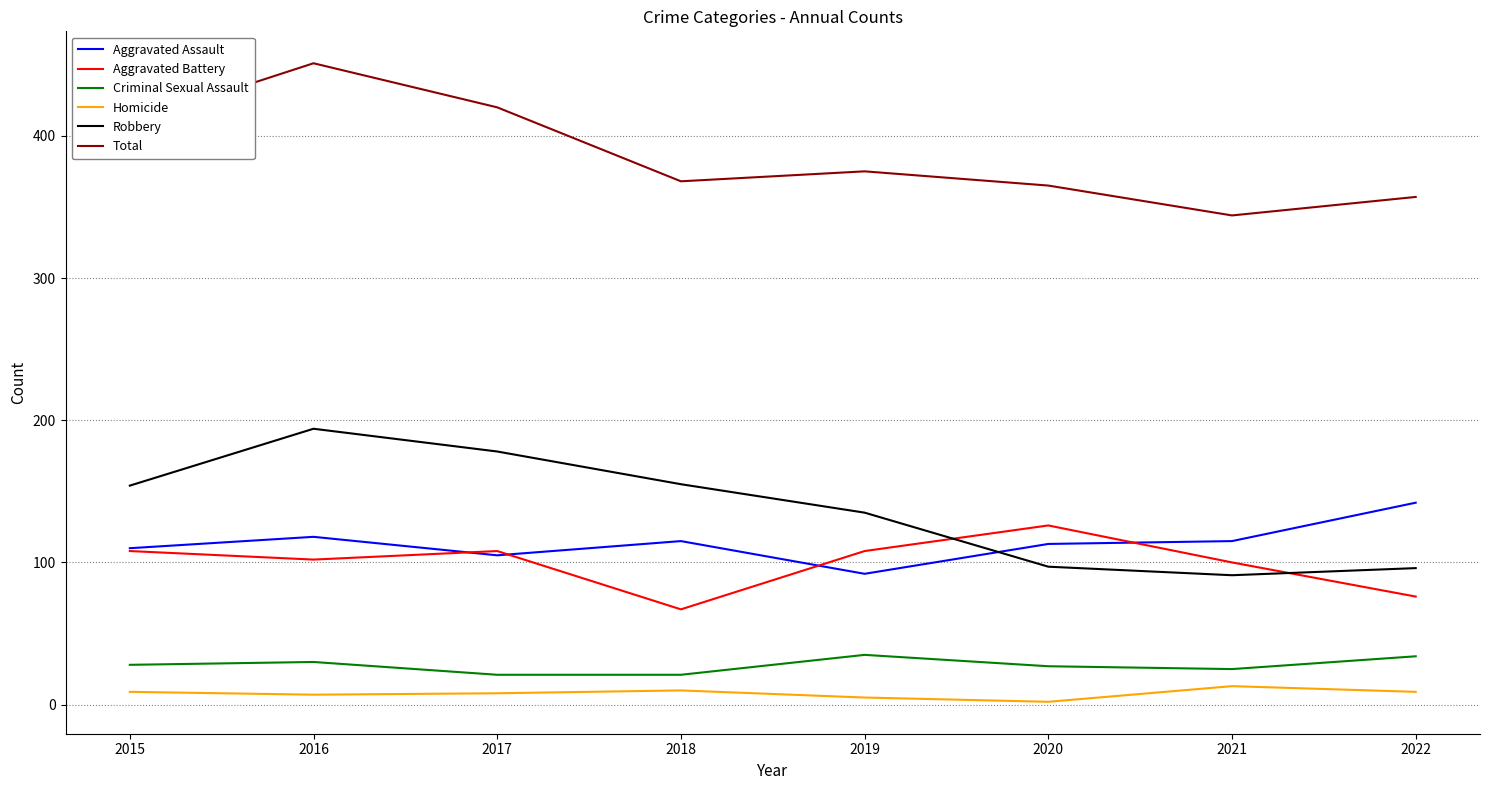

True or false: Robbery and Criminal Sexual Assault cross at least once.

False